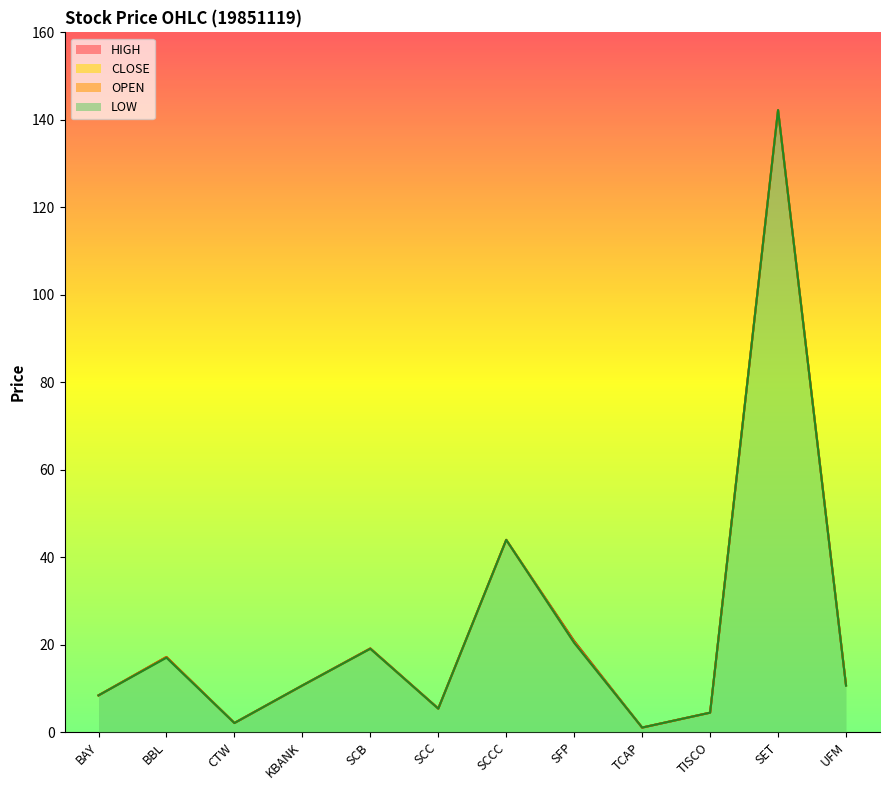

Which series has the largest range (max minus min)?

OPEN